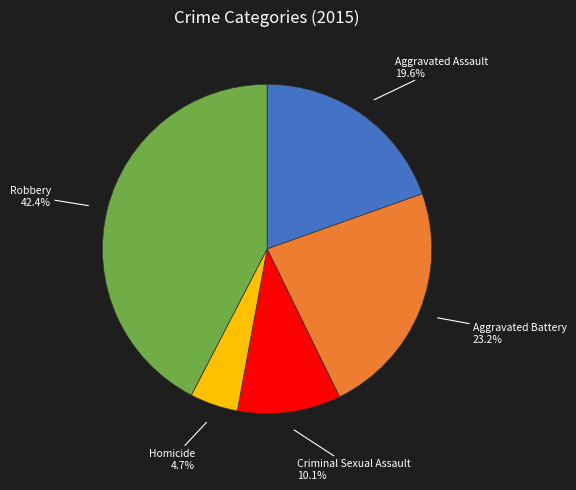

To the nearest percent, what is the combined percentage of Aggravated Battery and Aggravated Assault?

43%